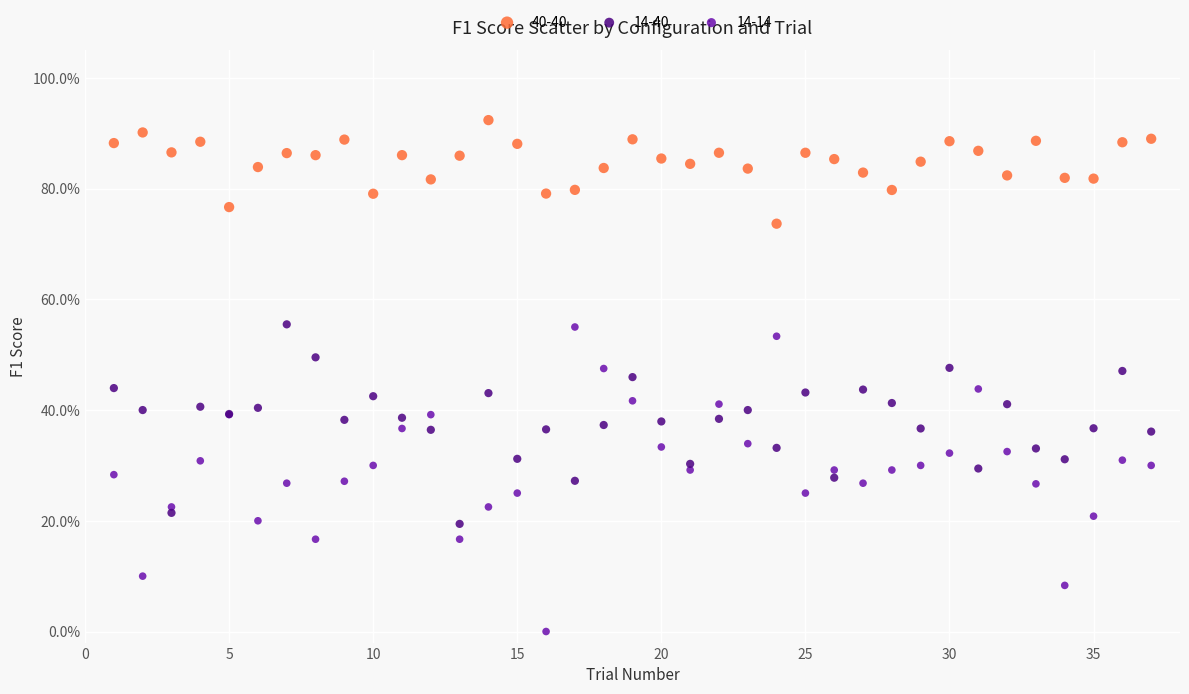

Which series reaches the minimum Y coordinate?

14-14